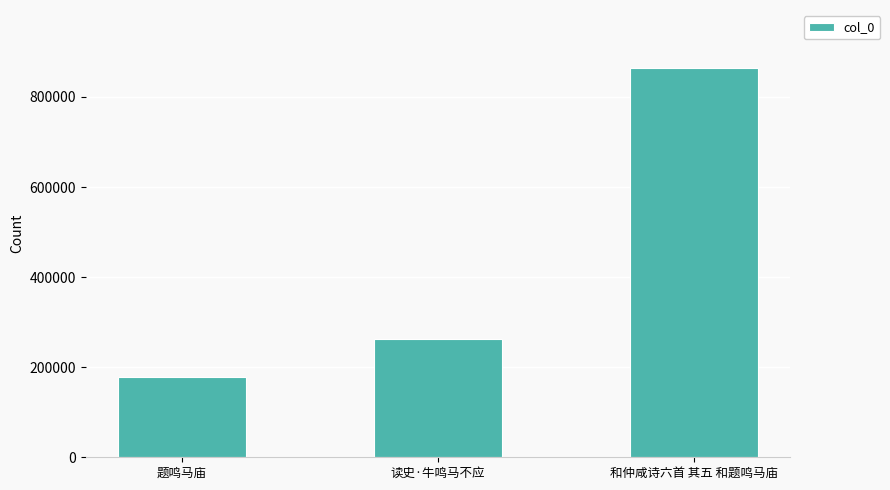

How many data points are less than 262766?

1